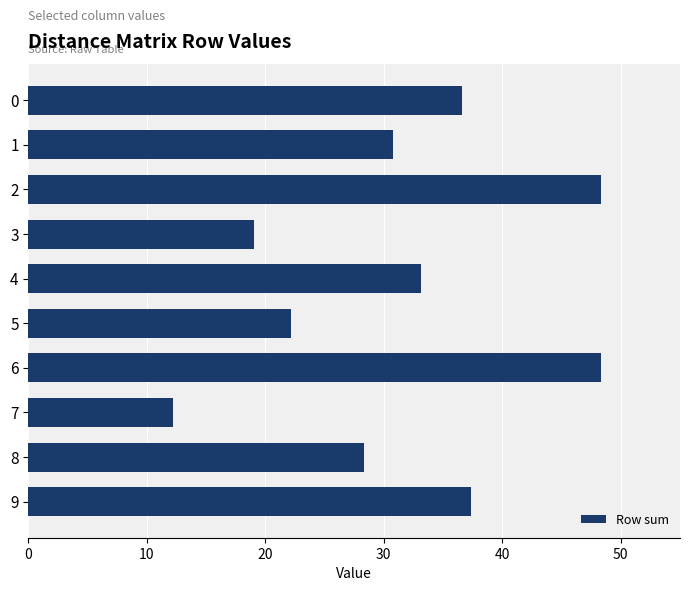

How many values exceed 33?

5